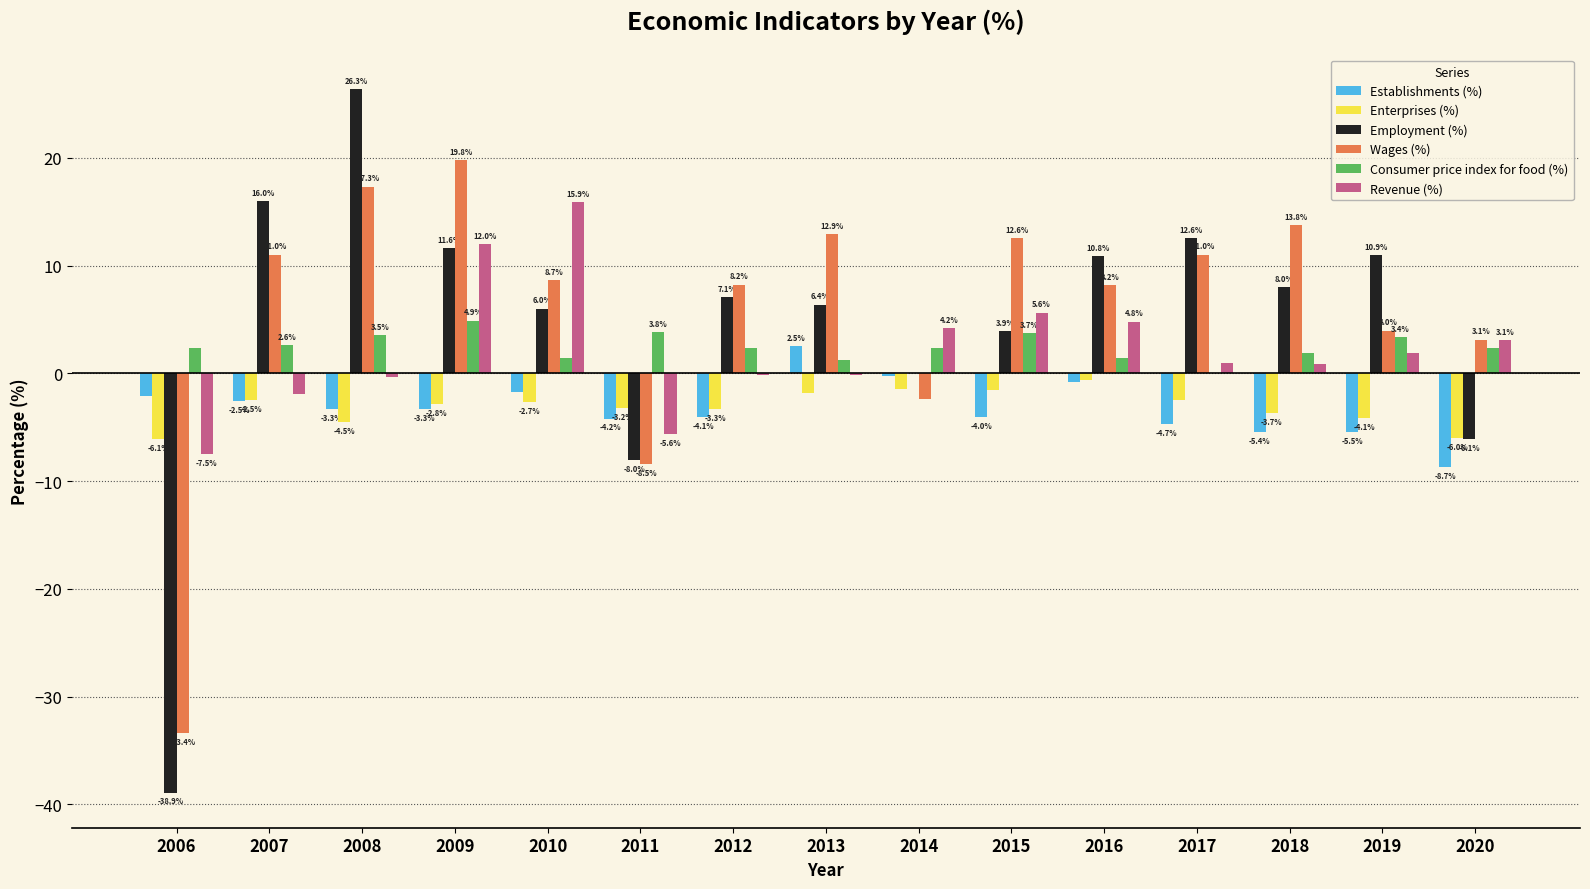

How many positive values does the Establishments (%) series have?

1